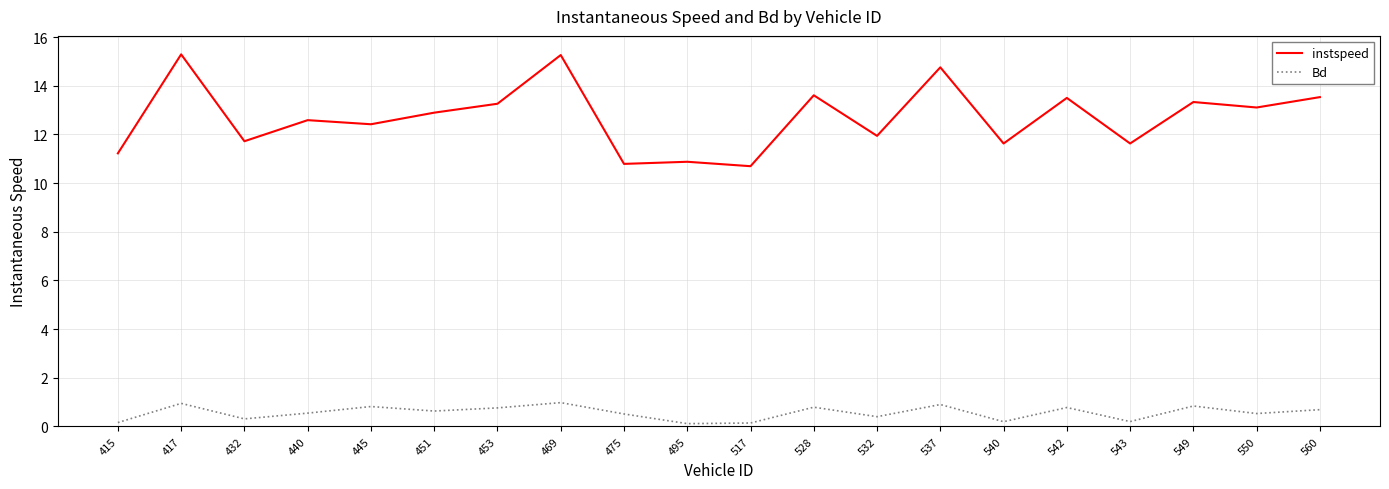

What value does the Bd series have at 532?

0.4